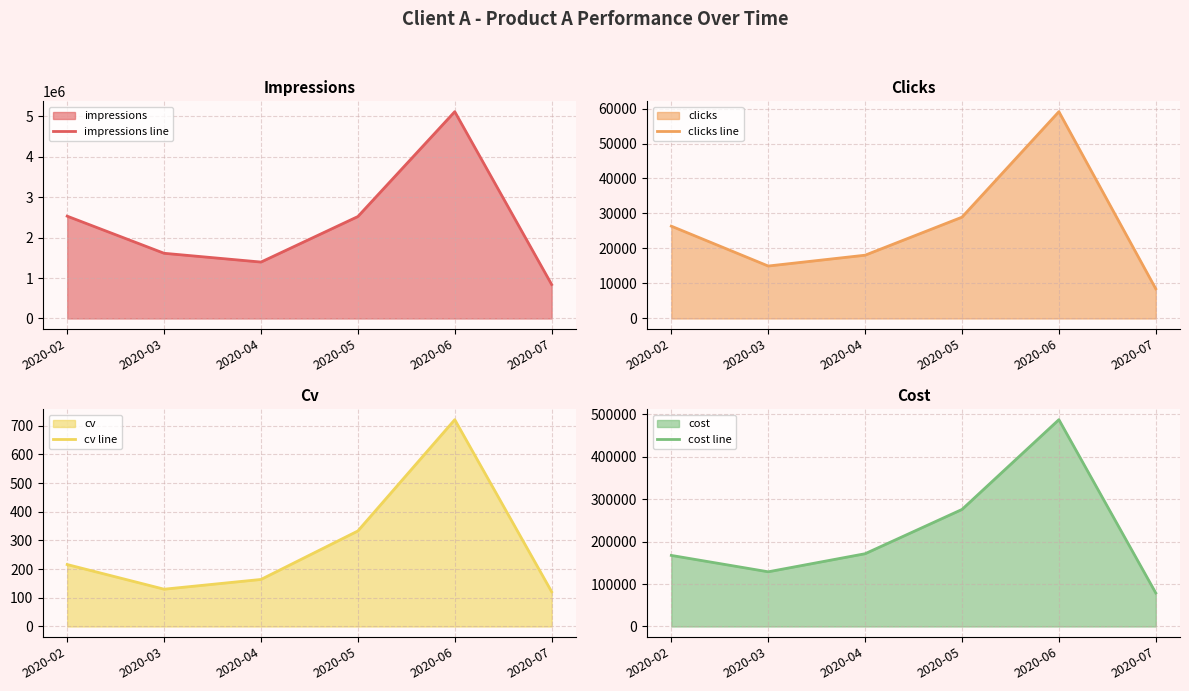

True or false: cv line and impressions line cross at least once.

False